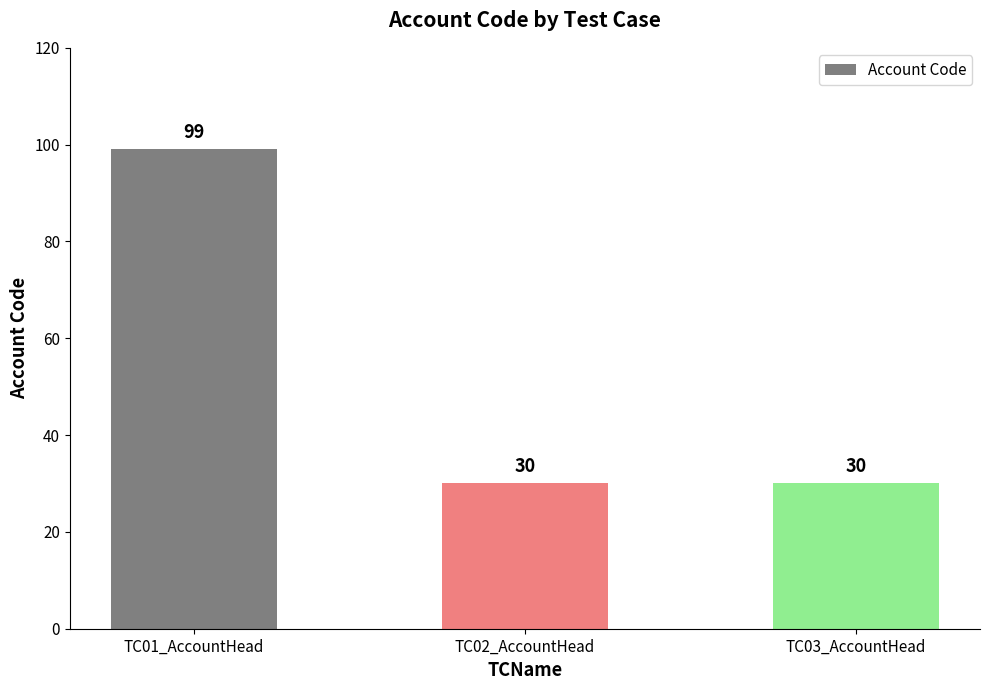

Count the values in the range 30 to 99.

3